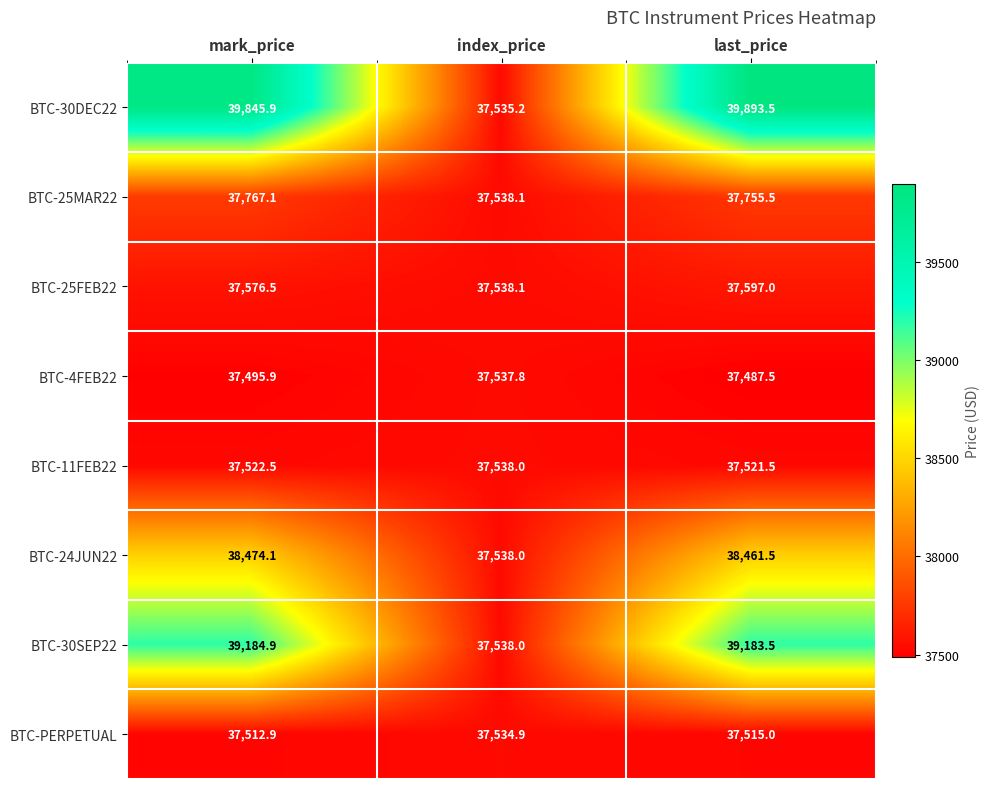

What is the average value of the BTC-4FEB22 series?

37507.1